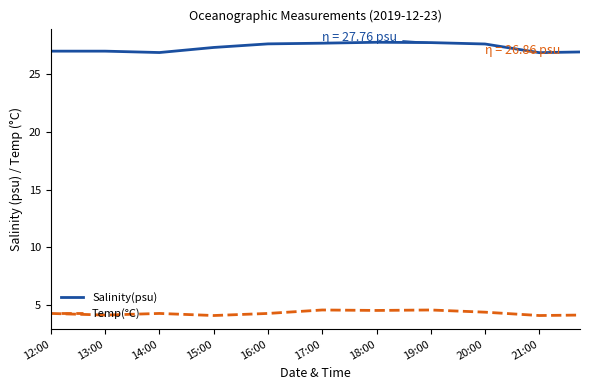

What is the minimum value shown in the chart?

4.1